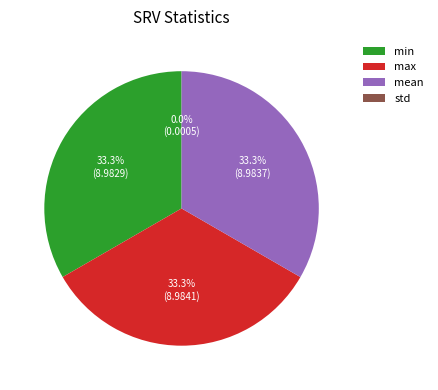

Combined, what portion of the pie is max and min?

66.7%